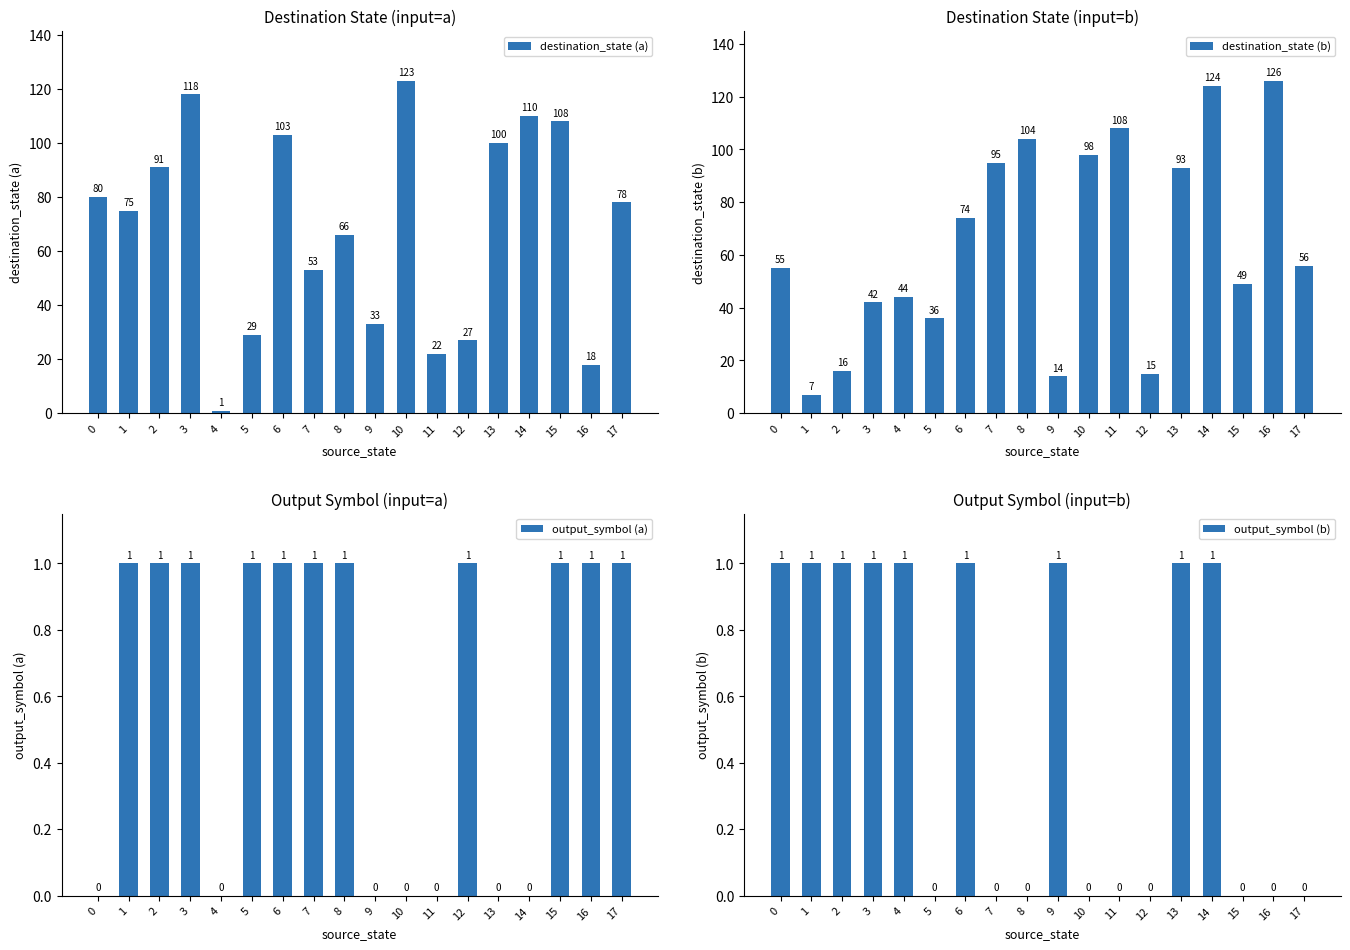

Is it true that output_symbol (b) equals 0 at 17?

True